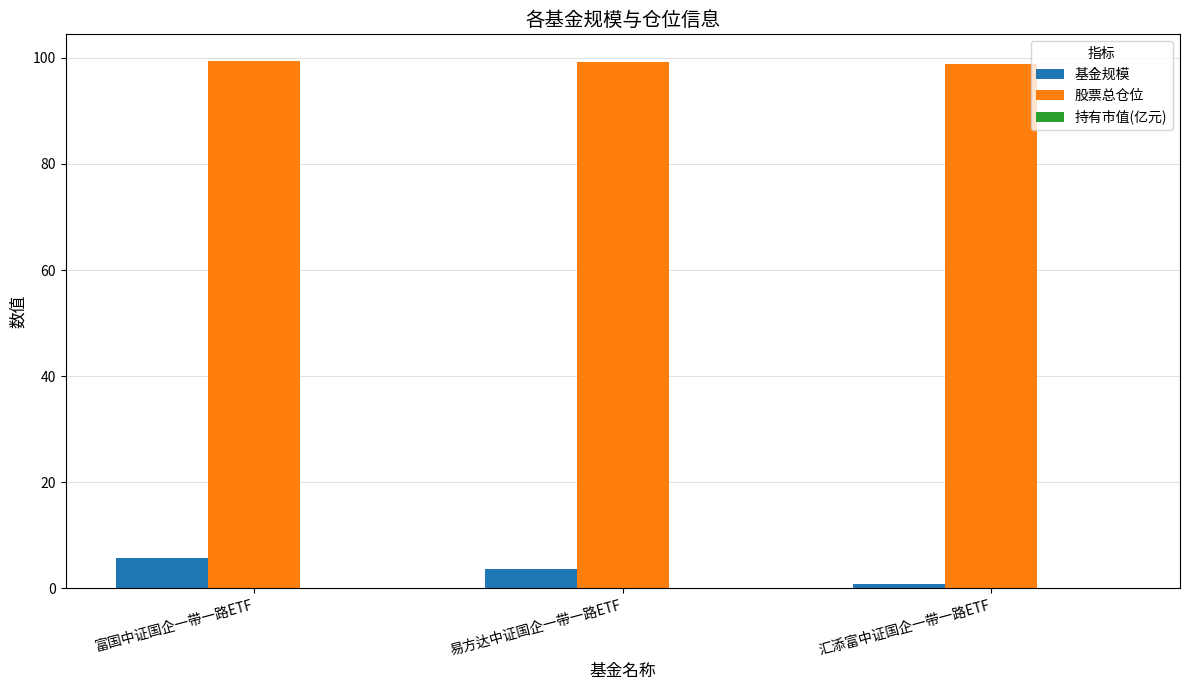

Which series has the widest spread of values?

基金规模